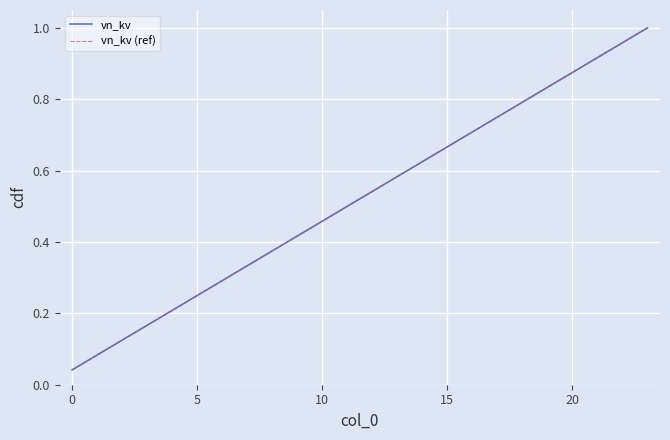

Is this an area chart (filled region under the line)?

No